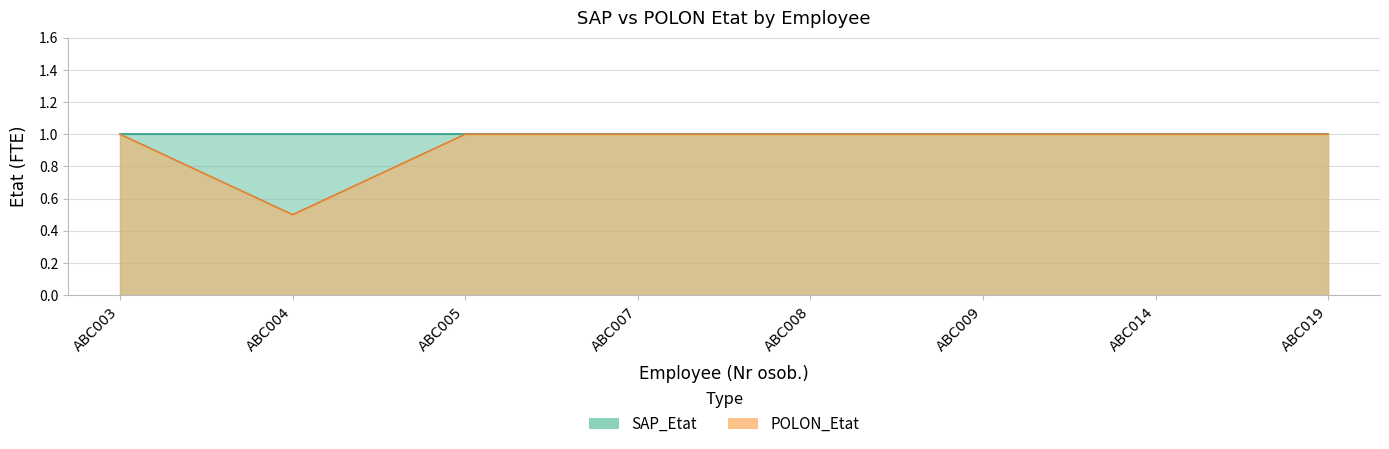

True or false: the data shows 0.5 at ABC004.

True